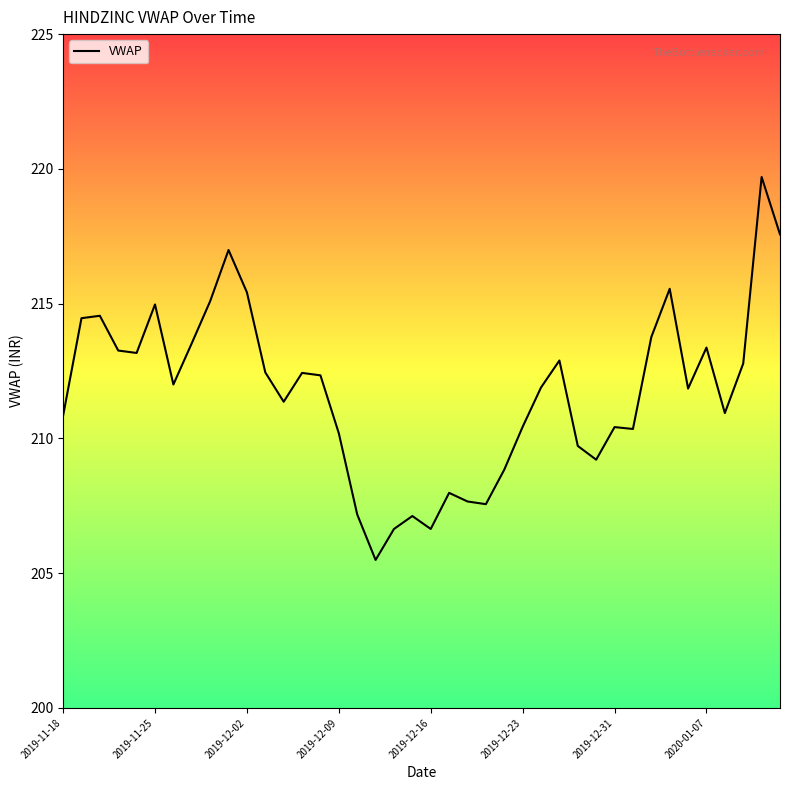

What is the difference between the maximum and minimum values?

14.2